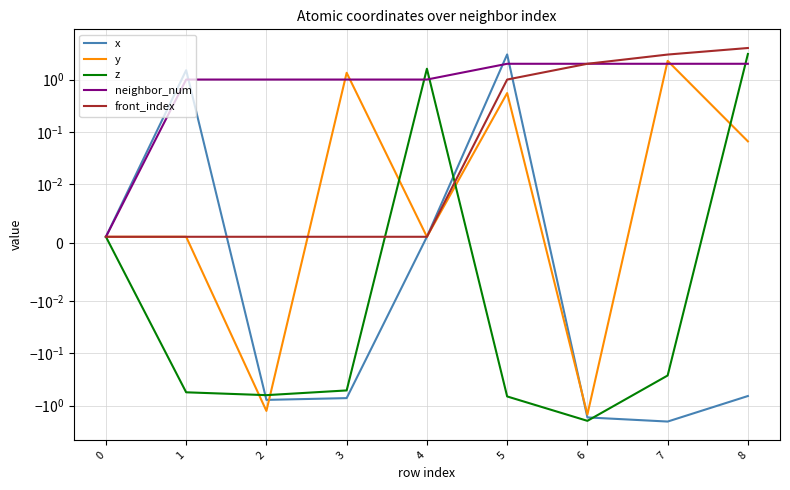

How many data points does each series have?

9